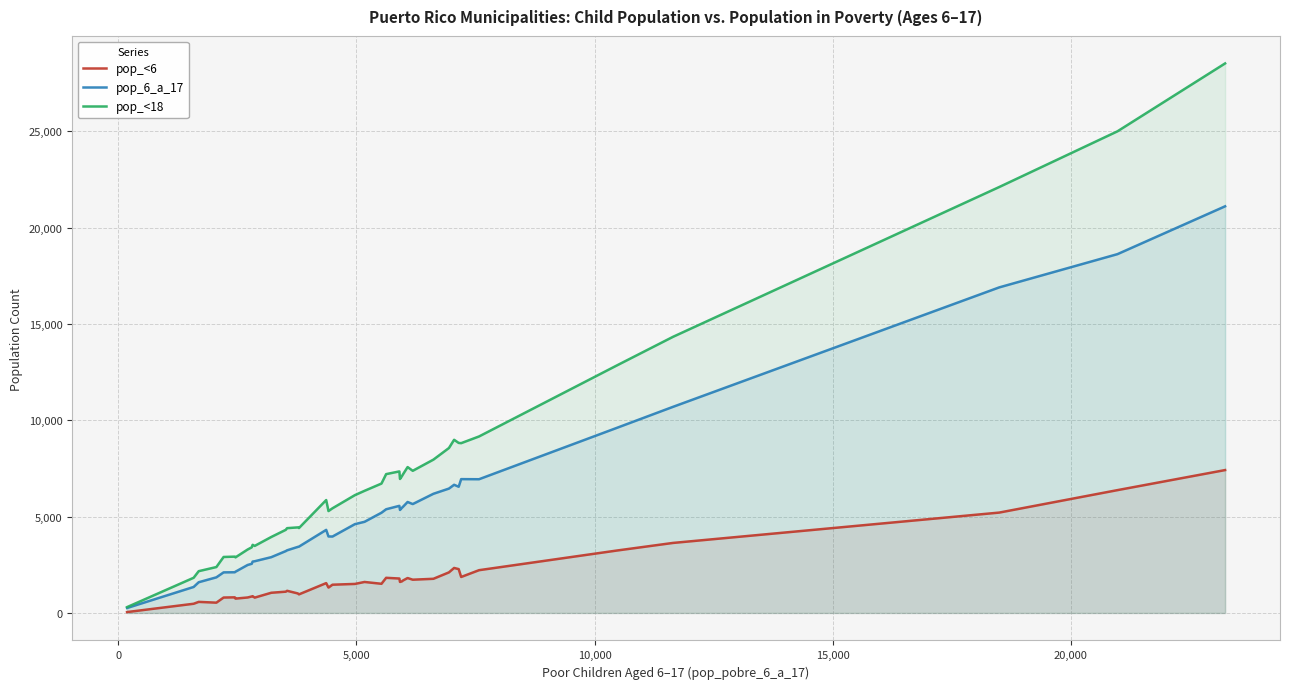

True or false: pop_<6 and pop_<18 cross at least once.

False